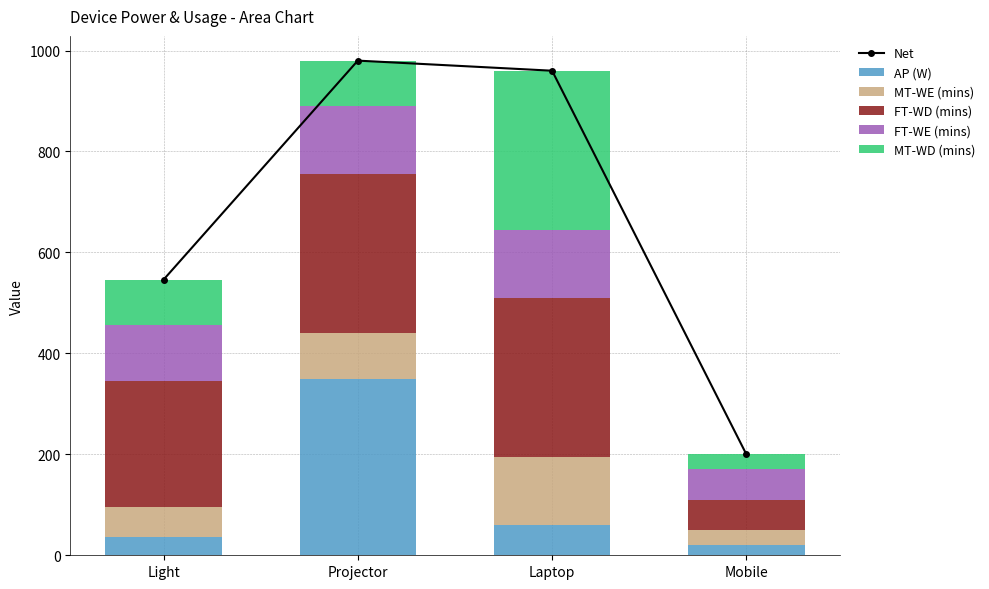

How many data points in AP (W) are less than 60?

2